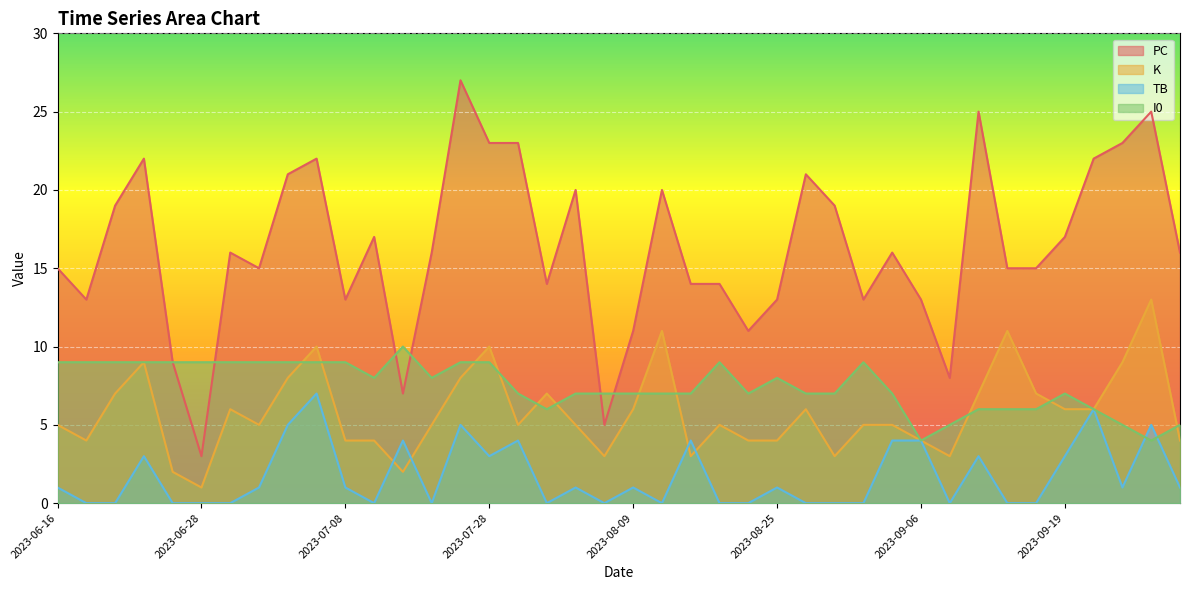

Rank the series by their maximum value, from lowest to highest.

TB, I0, K, PC